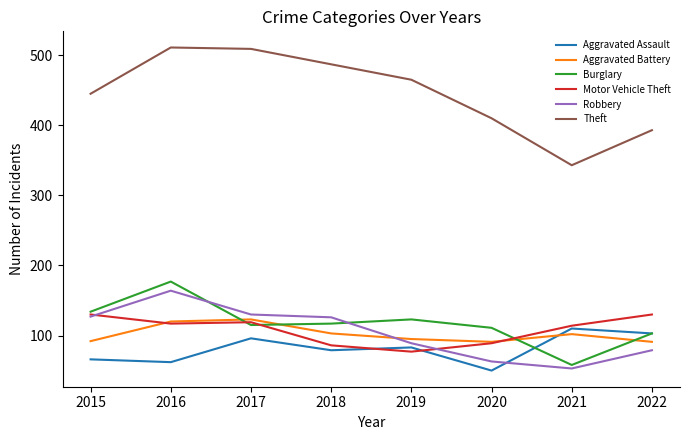

True or false: Theft and Burglary intersect in this chart.

False